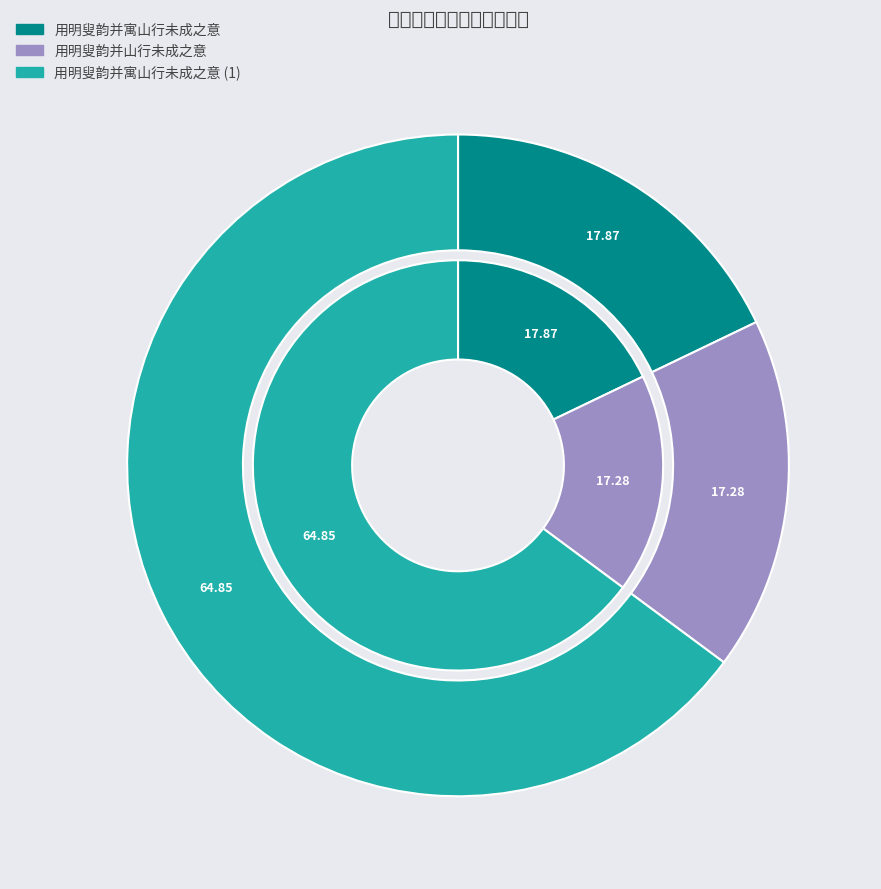

Does 用明叟韵并寓山行未成之意 account for over 50% of the chart?

Yes